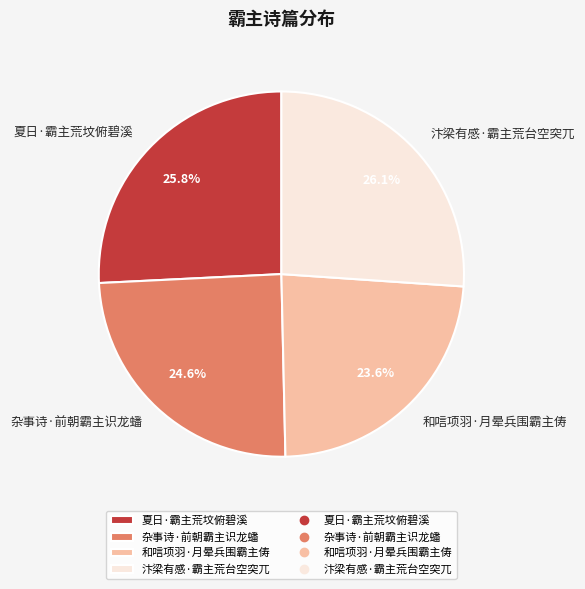

What is the smallest slice in the pie chart?

和唁项羽·月晕兵围霸主俦